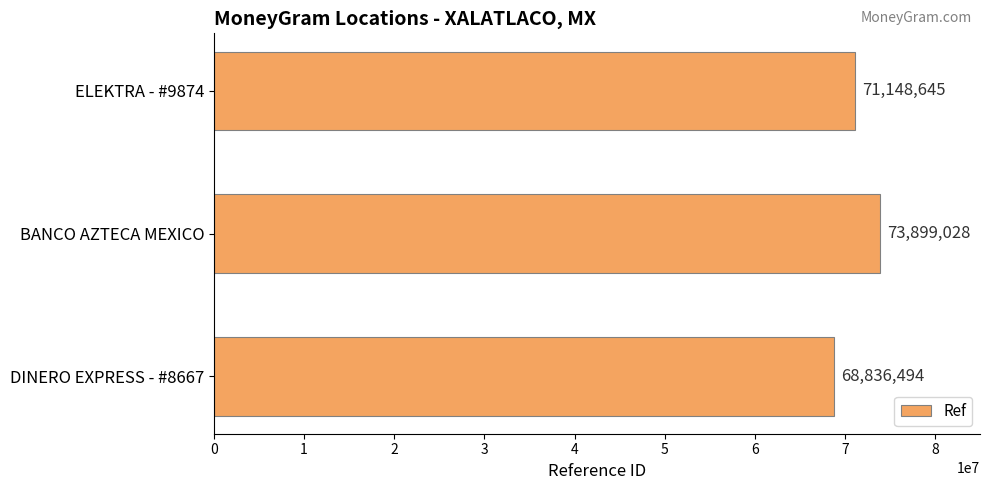

Where is the data nearest to the value 71367761?

ELEKTRA - #9874